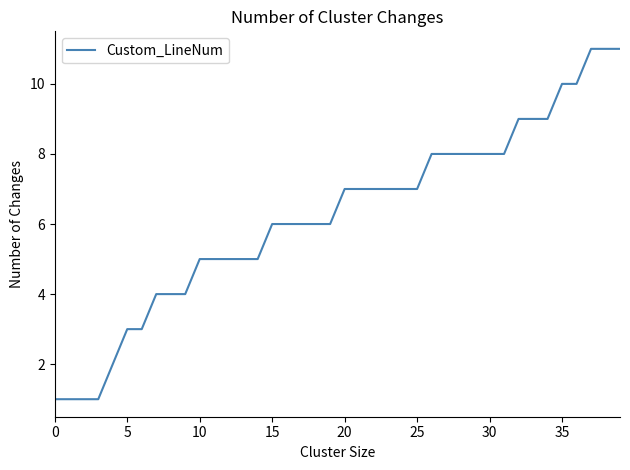

What is the difference between the maximum and minimum values?

10